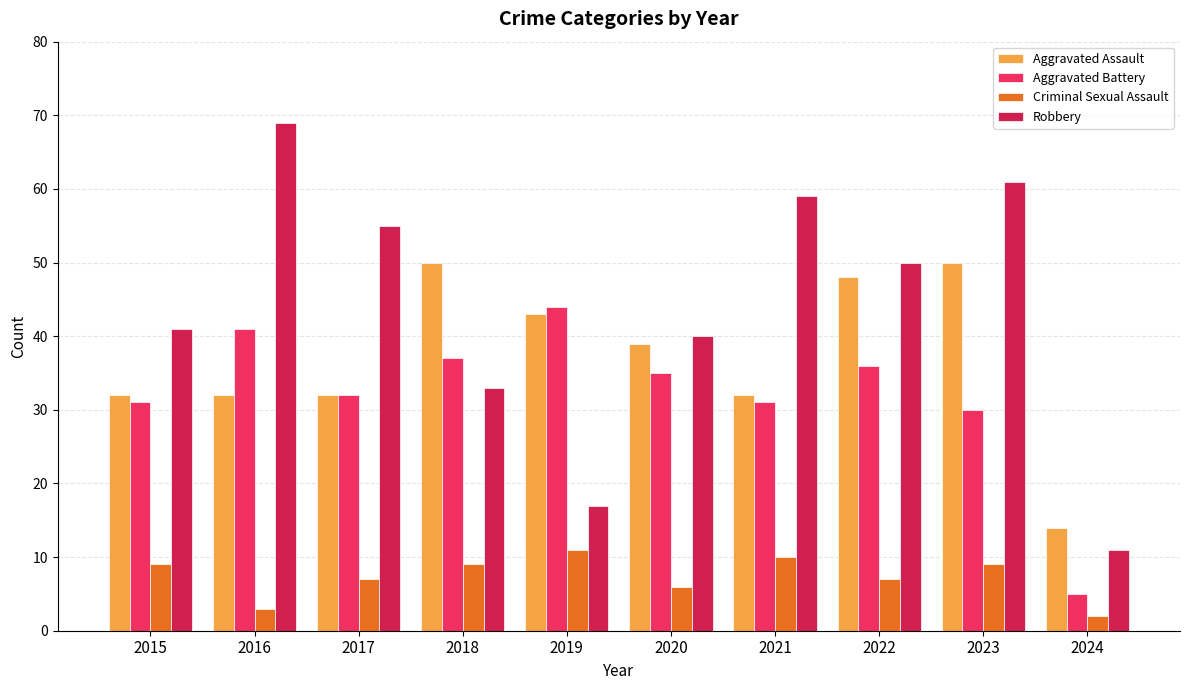

At which label does Criminal Sexual Assault first exceed 9?

2019